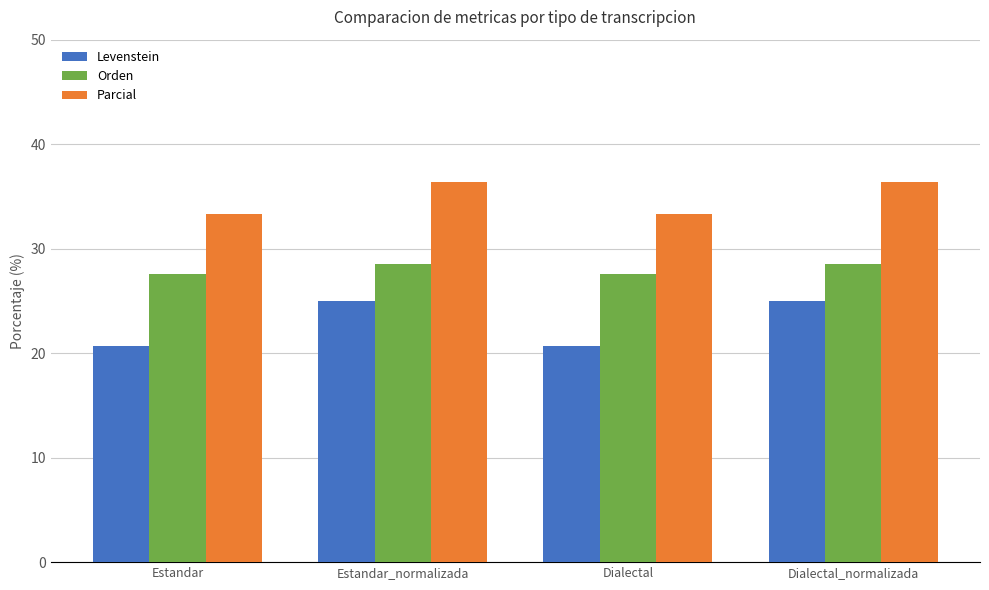

What is the label of the 4th bar from the left?

Dialectal_normalizada